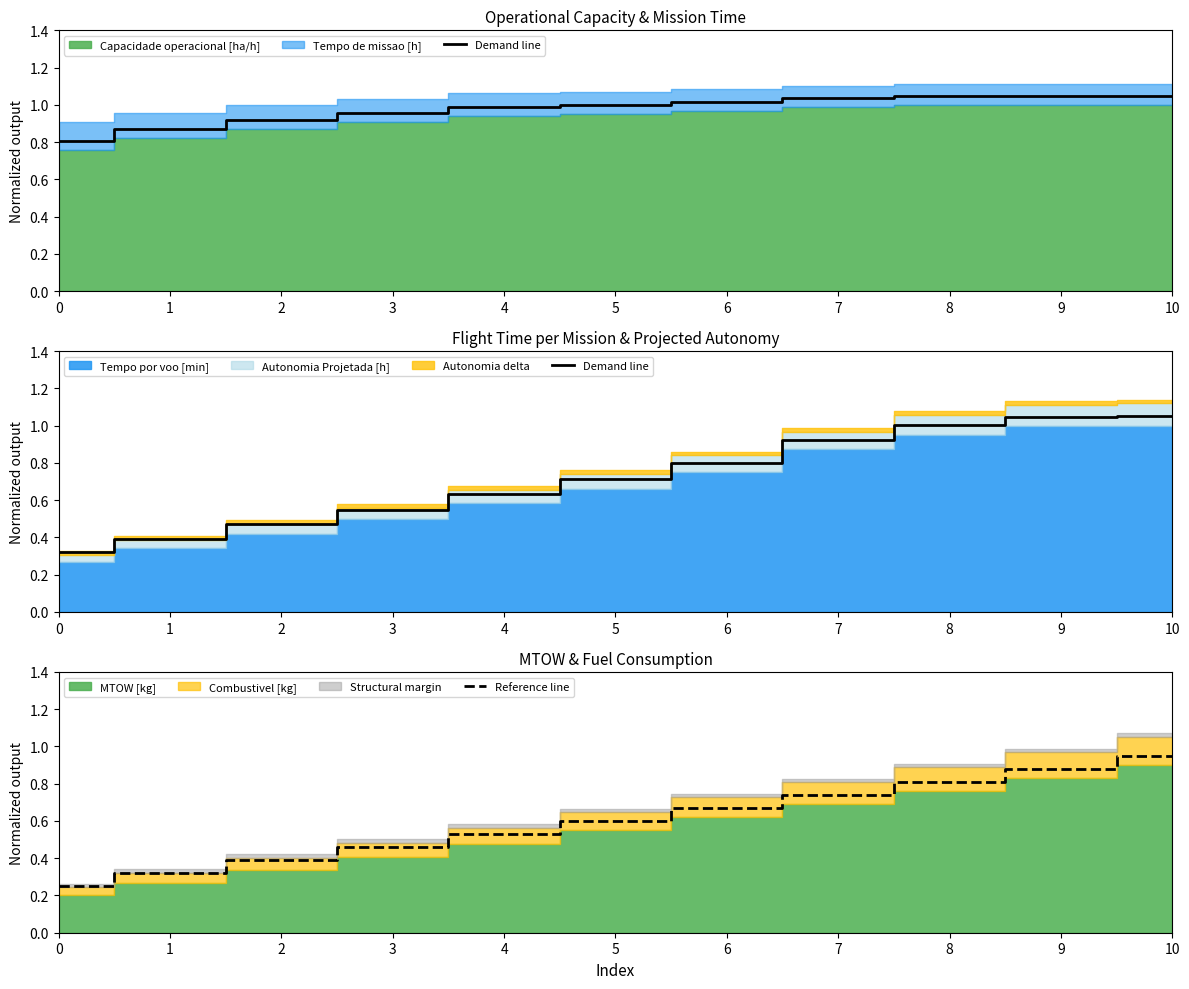

True or false: Demand line and Reference line intersect in this chart.

False